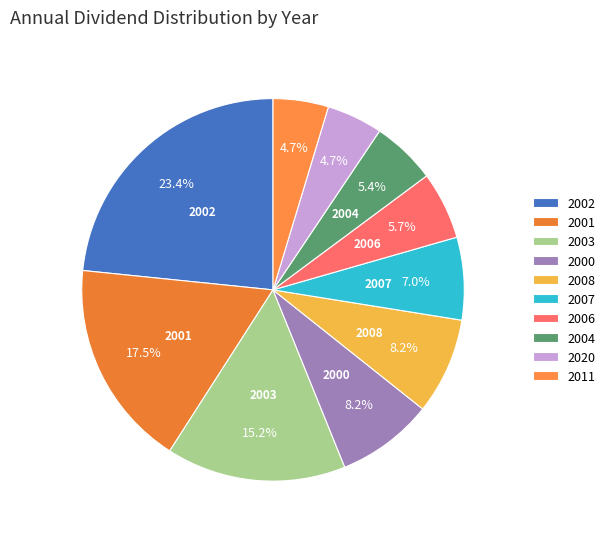

How many segments does this pie chart have?

10